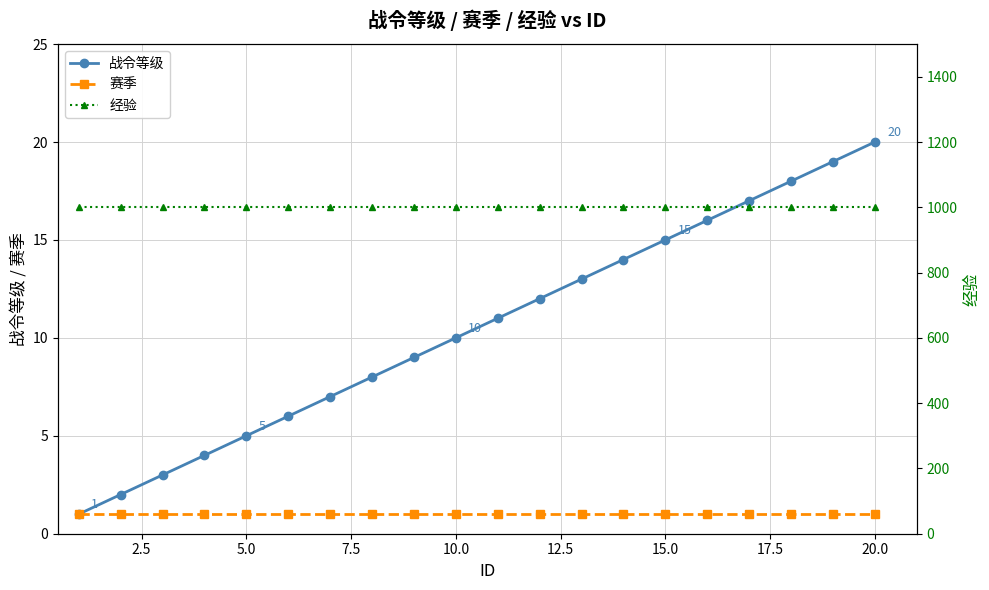

Reading right to left, extract all data points from this chart.

战令等级: 20	19	18	17	16	15	14	13	12	11	10	9	8	7	6	5	4	3	2	1
赛季: 1	1	1	1	1	1	1	1	1	1	1	1	1	1	1	1	1	1	1	1
经验: 1000	1000	1000	1000	1000	1000	1000	1000	1000	1000	1000	1000	1000	1000	1000	1000	1000	1000	1000	1000